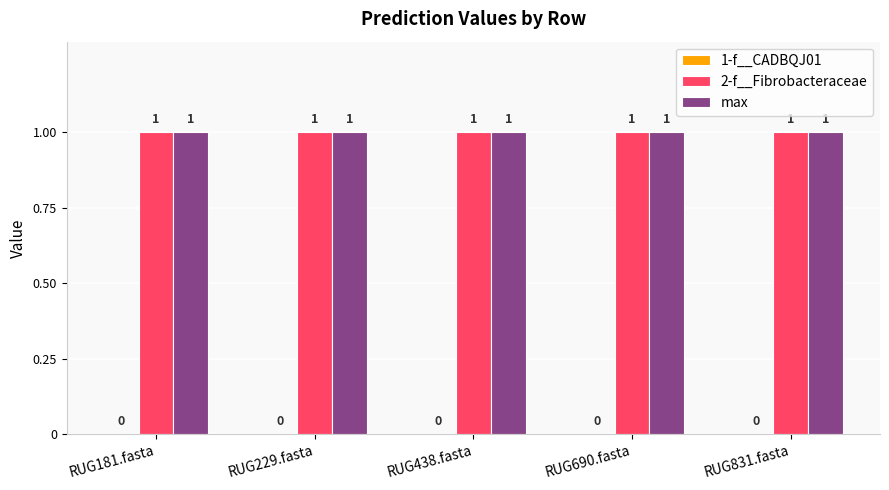

Is the value of 1-f__CADBQJ01 at RUG181.fasta greater than the value of max at RUG181.fasta?

No